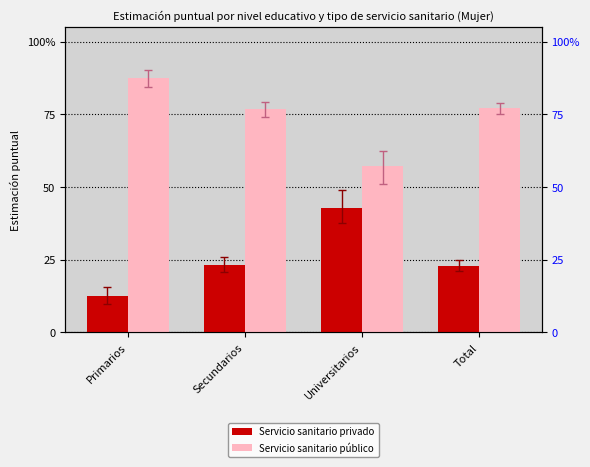

List the labels in order of Servicio sanitario privado value, largest first.

Universitarios, Secundarios, Total, Primarios